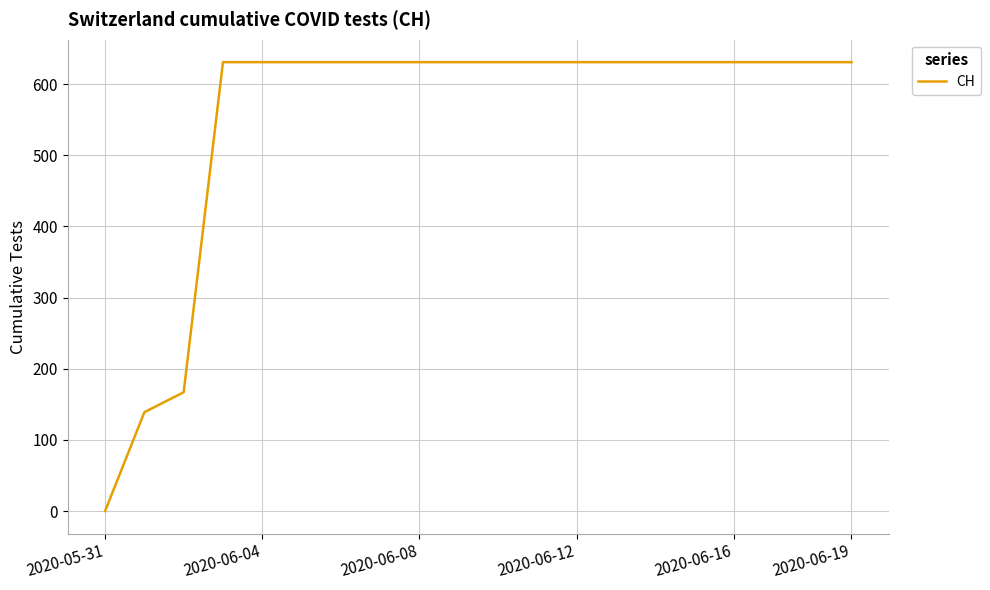

What is the maximum value shown in the chart?

631